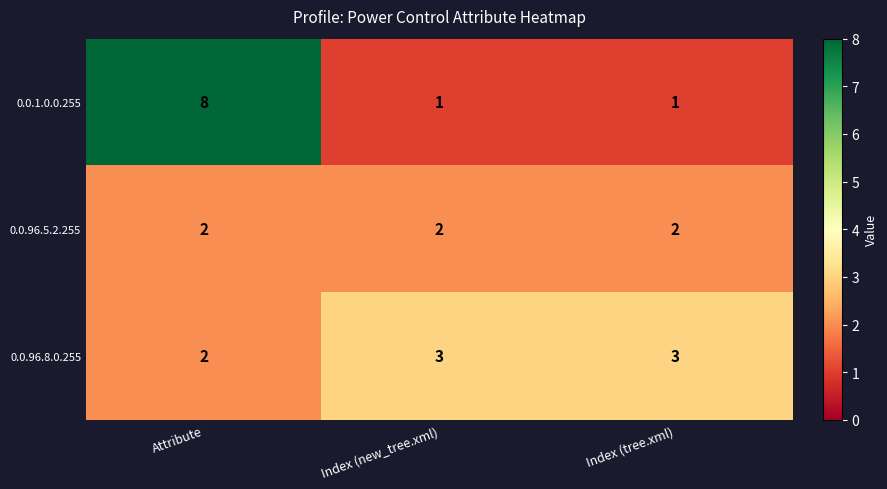

How many distinct data groups are displayed?

3